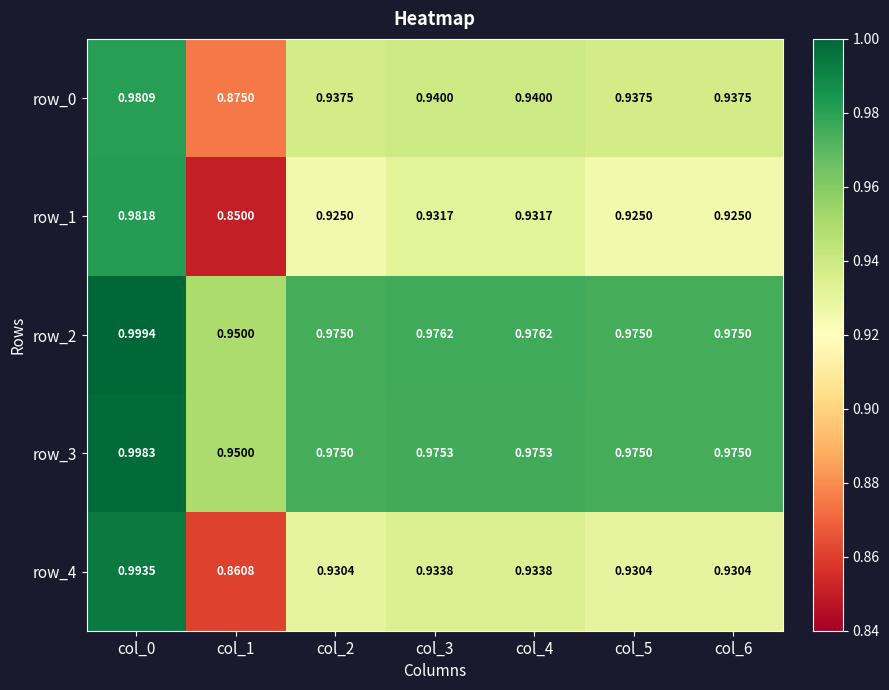

Where is row_0 nearest to the value 0?

col_1